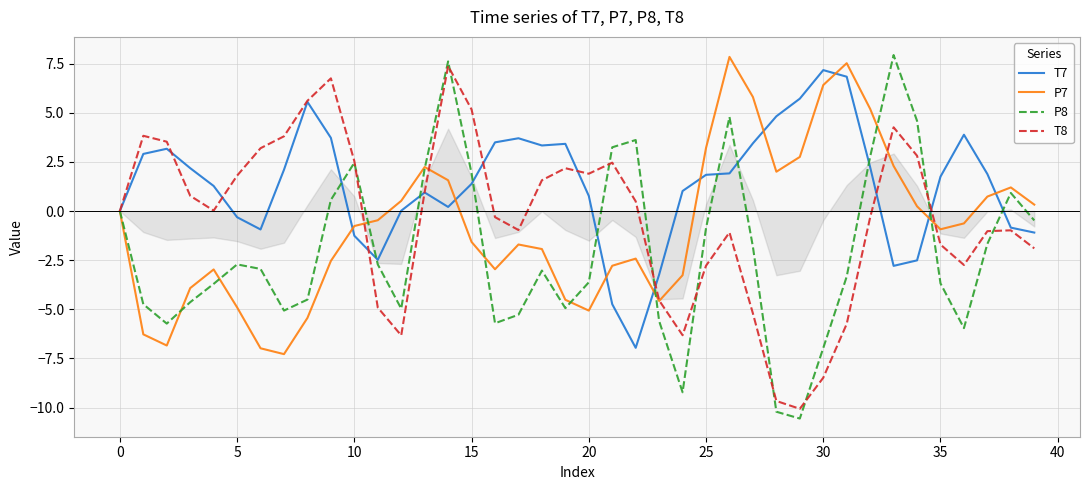

Which series has the largest range (max minus min)?

P8